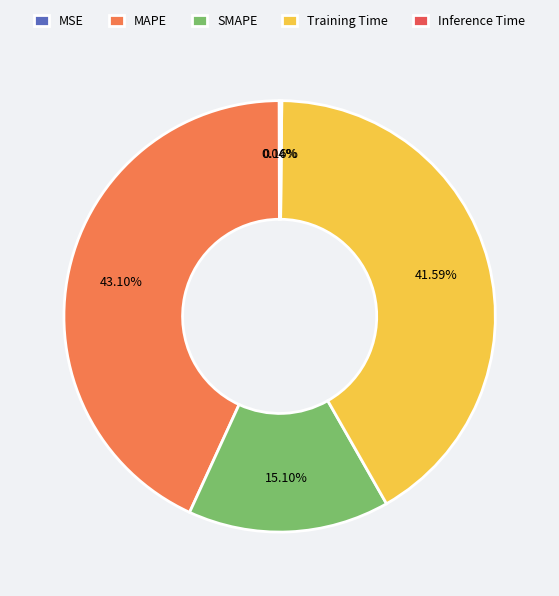

What is the ratio of the value at Training Time to the value at SMAPE?

2.8